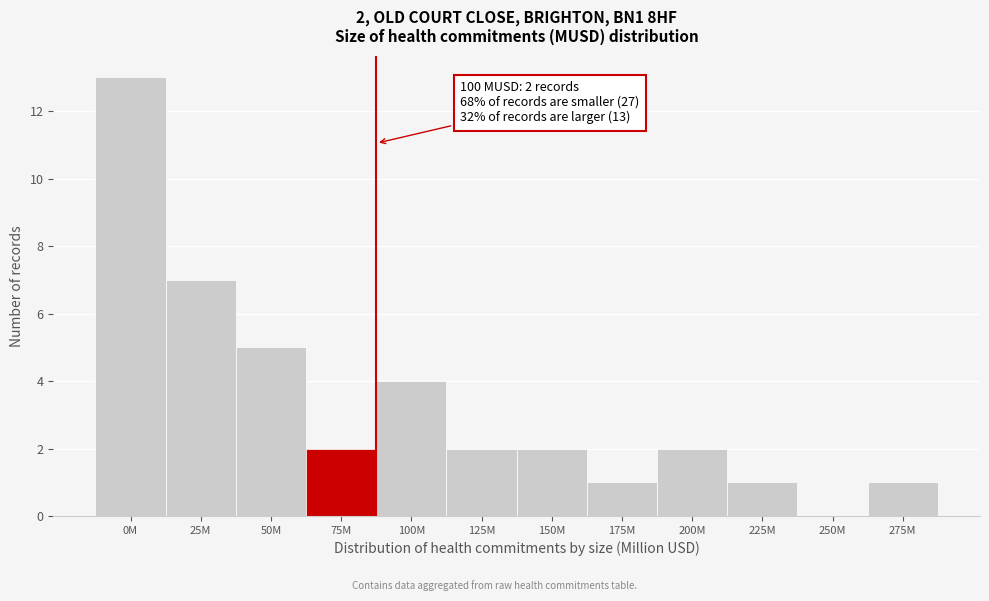

Reading left to right, transcribe all the data shown in this chart.

0M=13	25M=7	50M=5	75M=2	100M=4	125M=2	150M=2	175M=1	200M=2	225M=1	250M=0	275M=1